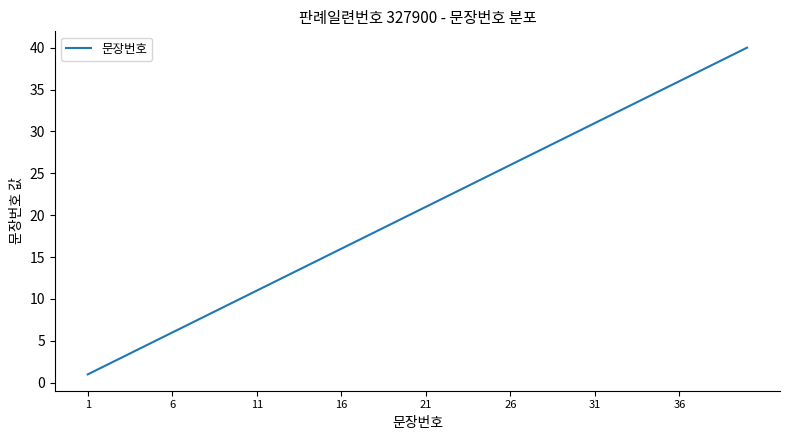

Reading left to right, transcribe all the data shown in this chart.

1	2	3	4	5	6	7	8	9	10	11	12	13	14	15	16	17	18	19	20	21	22	23	24	25	26	27	28	29	30	31	32	33	34	35	36	37	38	39	40